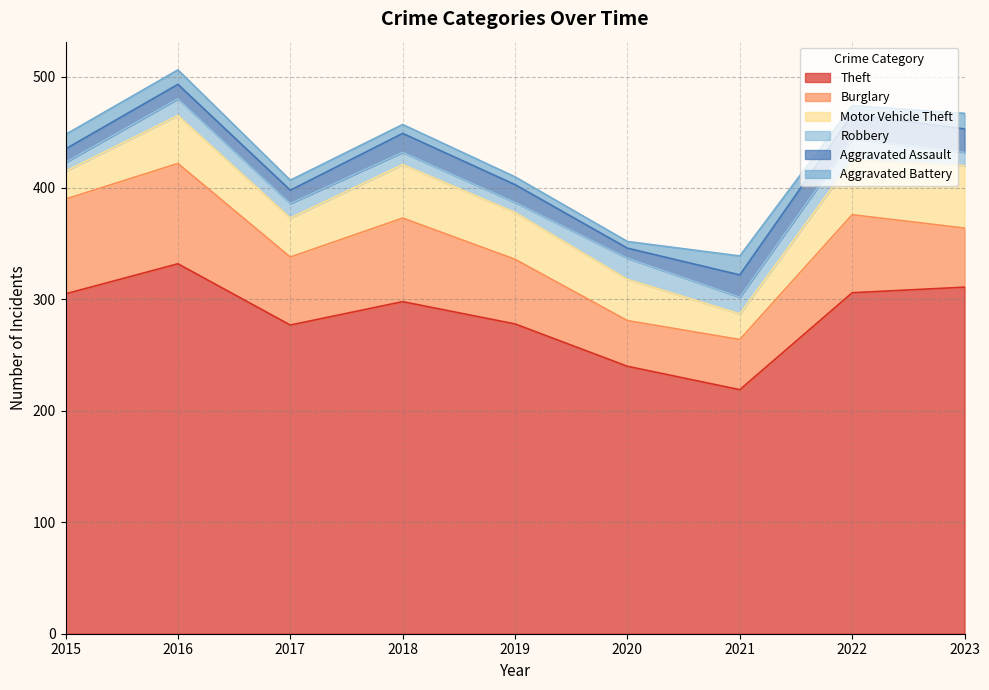

In Aggravated Battery, how many points are higher than both neighbors (excluding endpoints)?

1